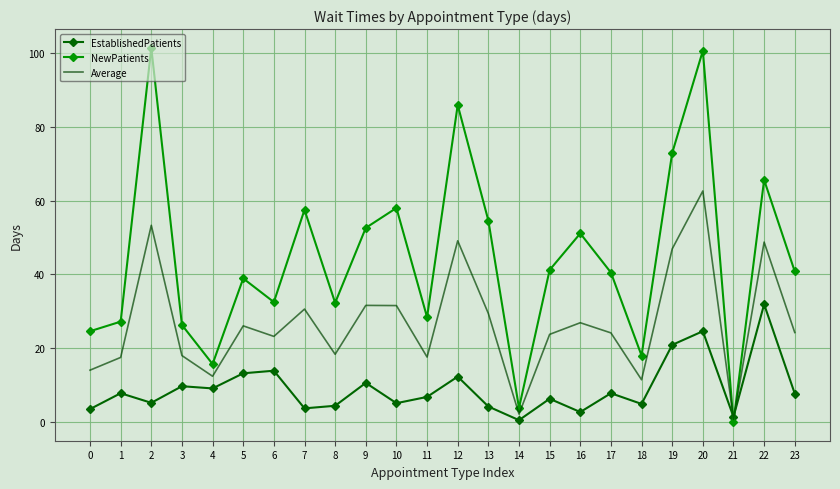

How many intersections are there between EstablishedPatients and Average?

2